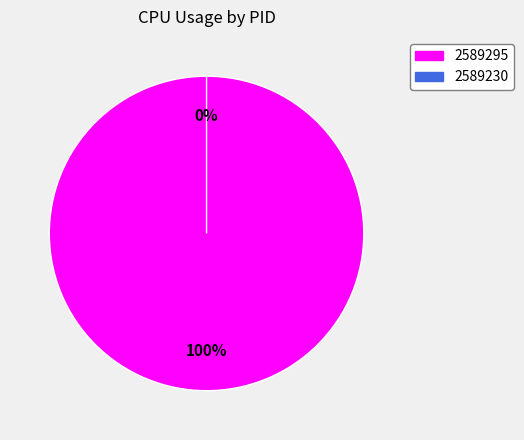

To the nearest percent, what is the average slice percentage?

50%